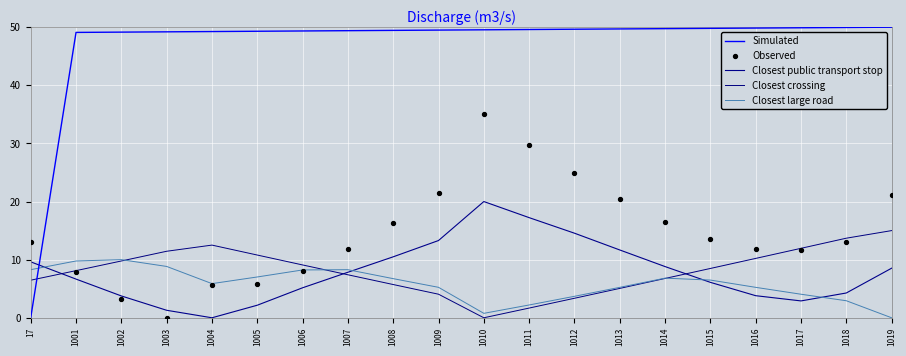

Which series contains the lowest Y value?

Simulated